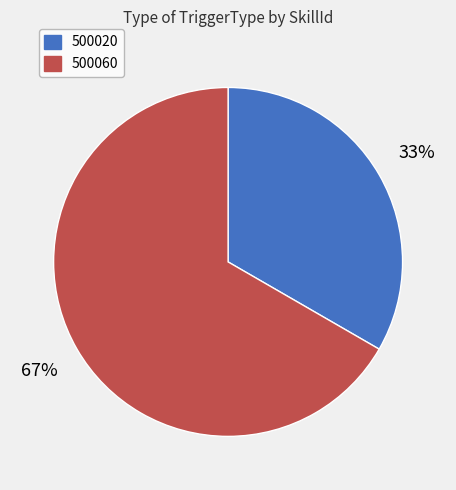

Which has a higher value, 500020 or 500060?

500060